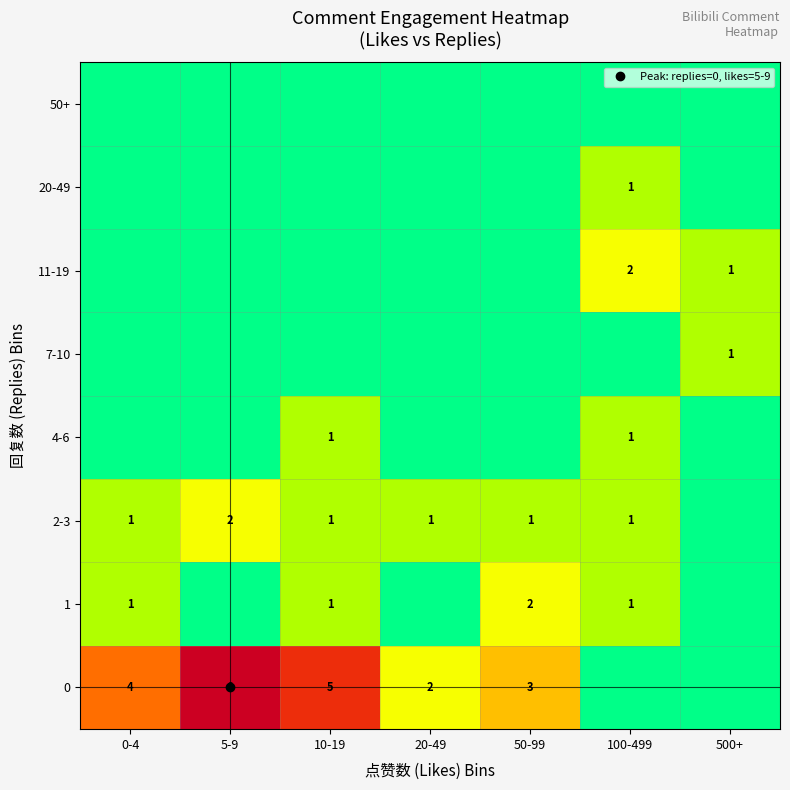

Which category has the lowest value in the 1 series?

5-9